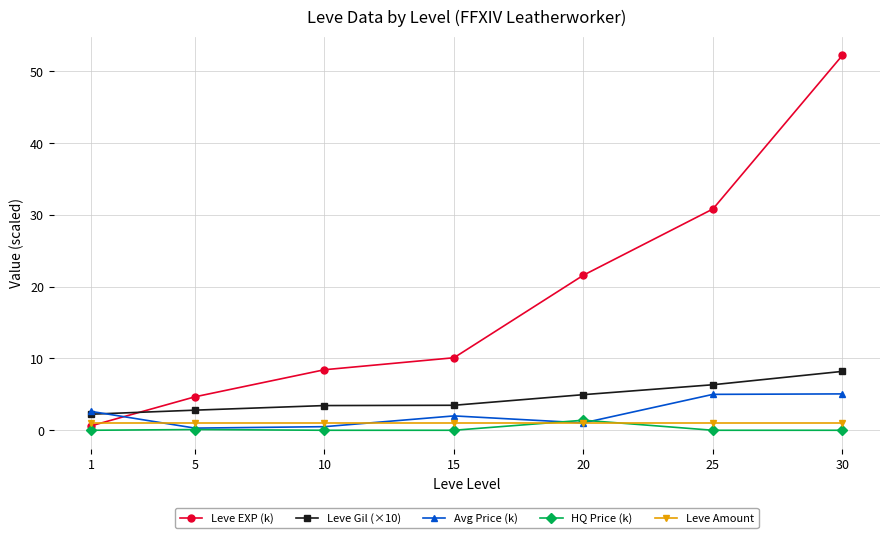

What is the value of the Leve EXP (k) point at the 1st from the left?

0.6